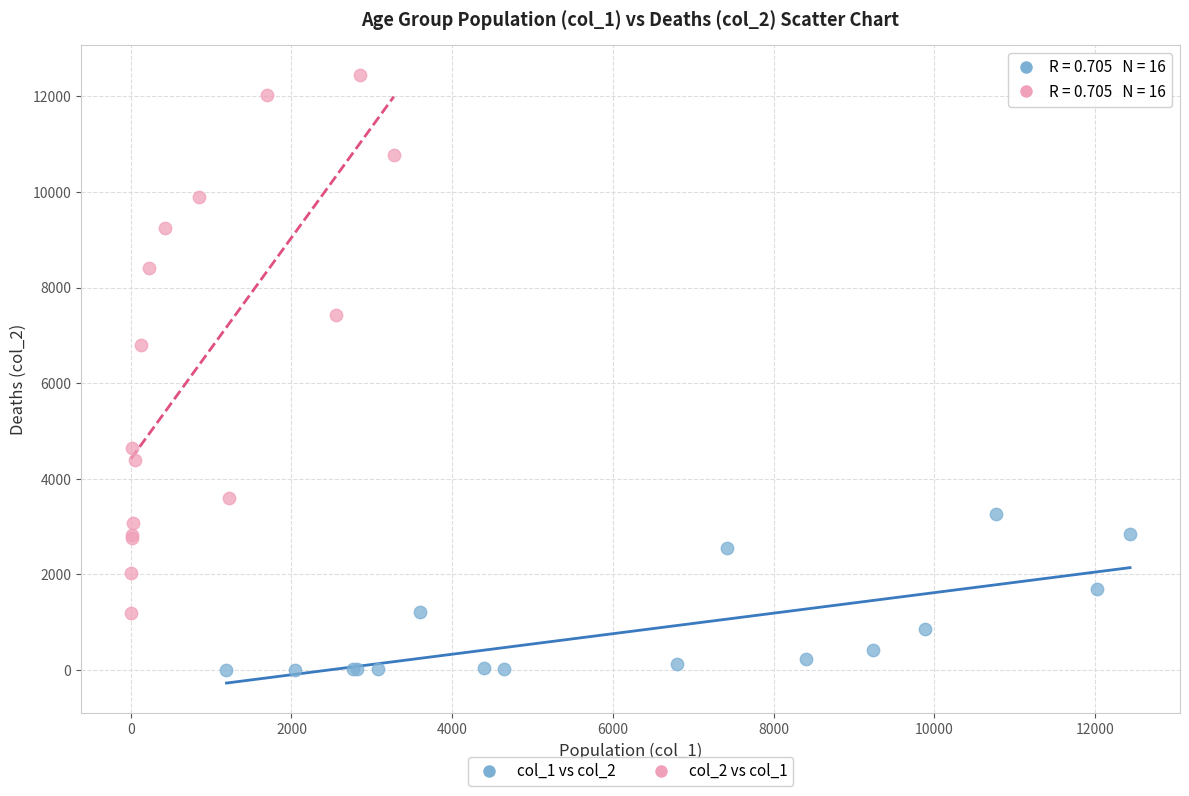

Which series contains the lowest Y value?

col_1 vs col_2